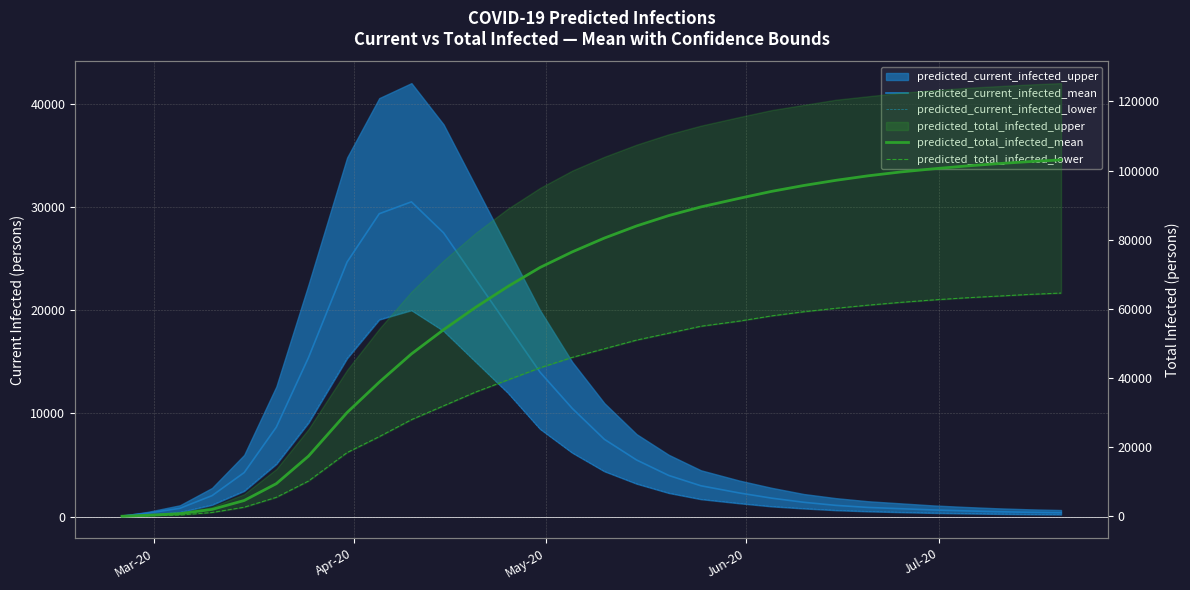

What is the lowest value of the predicted_current_infected_lower series?

36